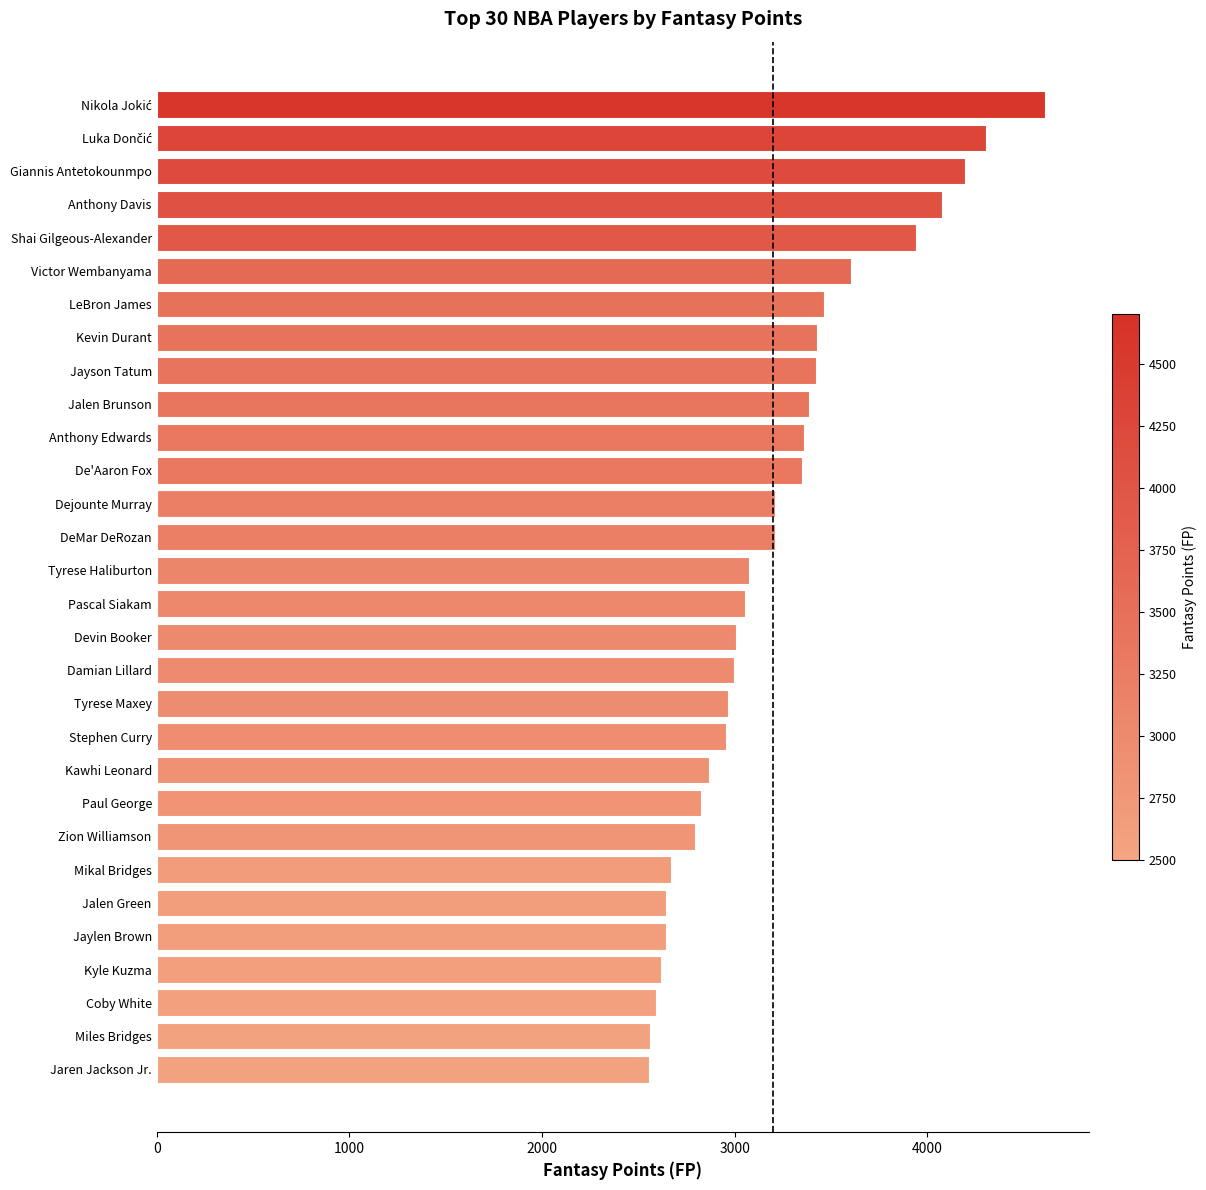

Are the bars horizontal?

Yes